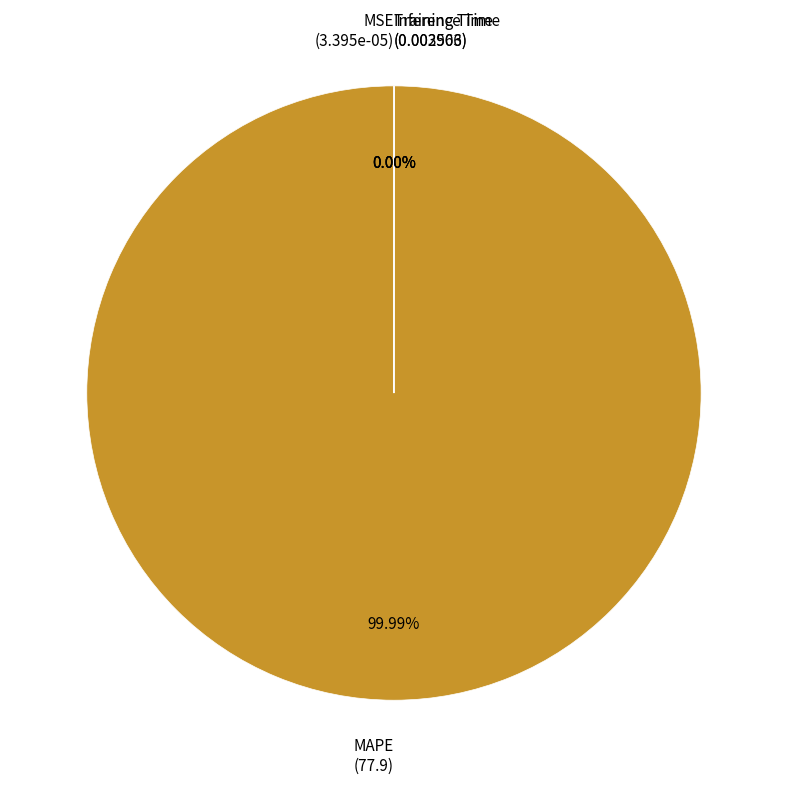

Count the number of slices in the pie.

4